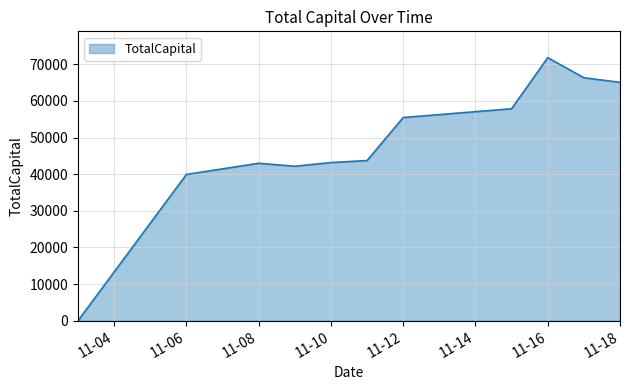

How many lines are shown in the chart?

1